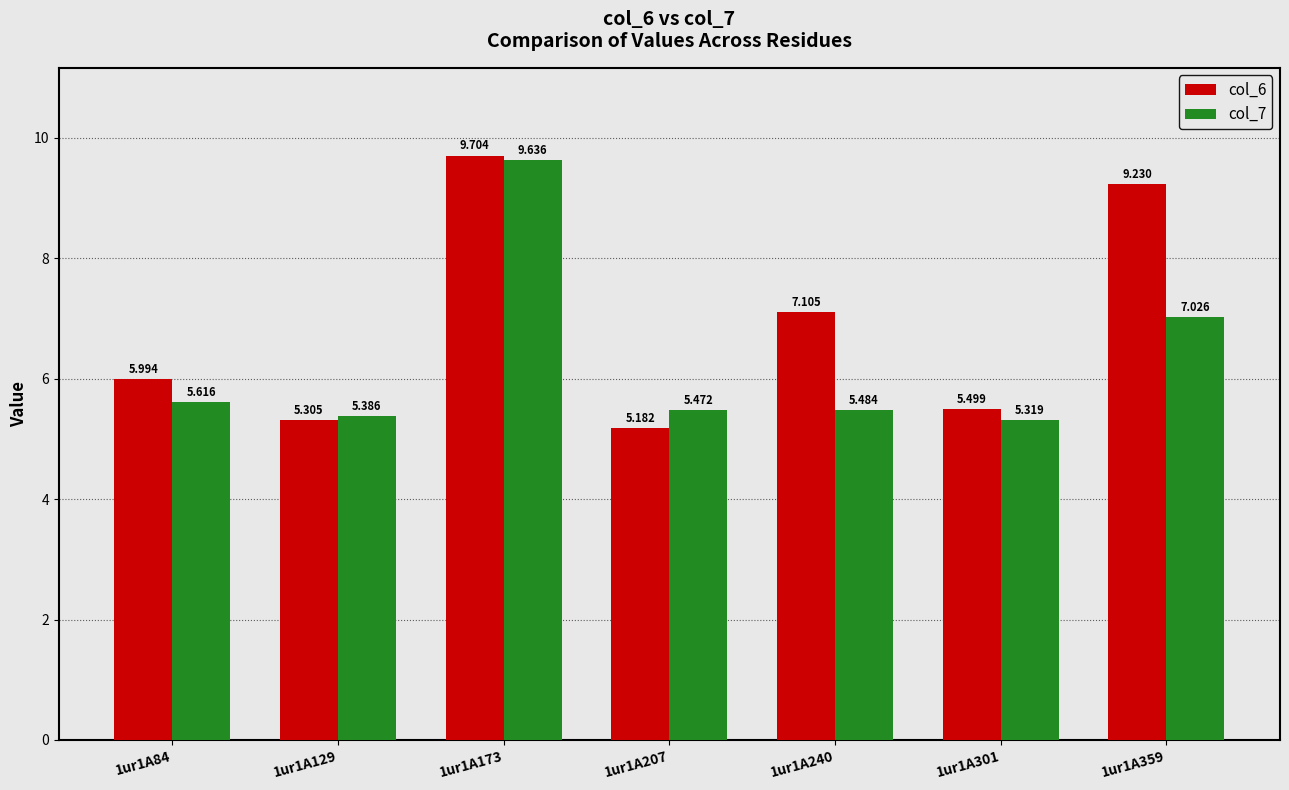

What is the difference between the maximum and minimum values in the col_6 series?

4.5